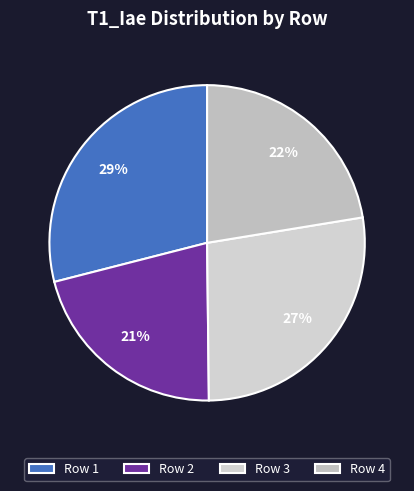

How many slices are in this pie chart?

4